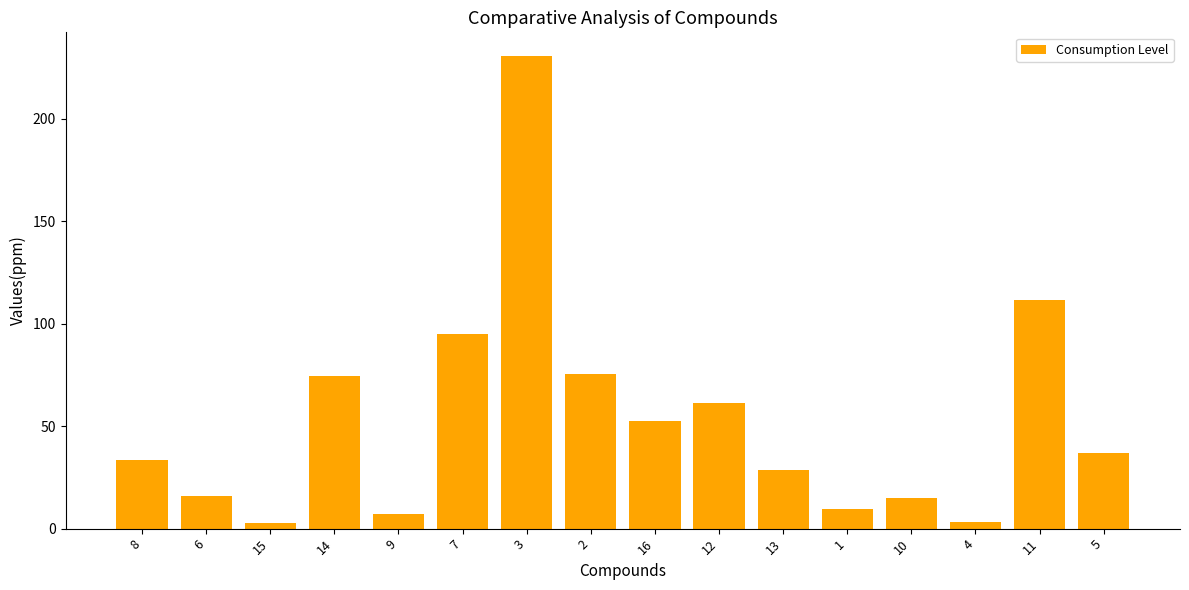

Where is the data nearest to the value 116?

11